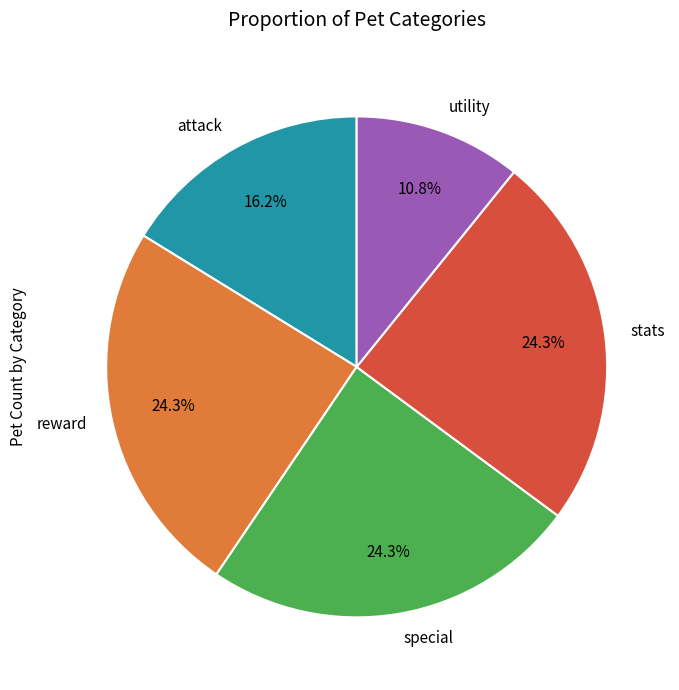

What is the total percentage of reward and utility?

35.1%